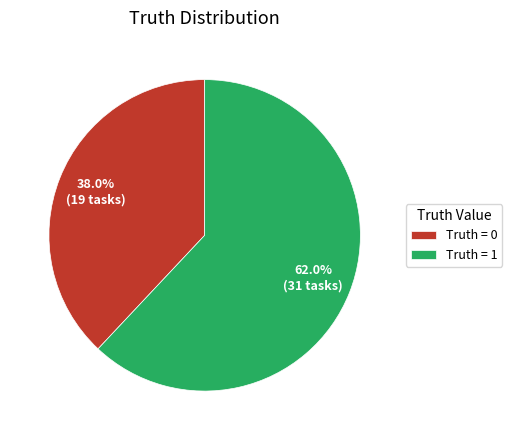

What is the largest slice in the pie chart?

Truth = 1